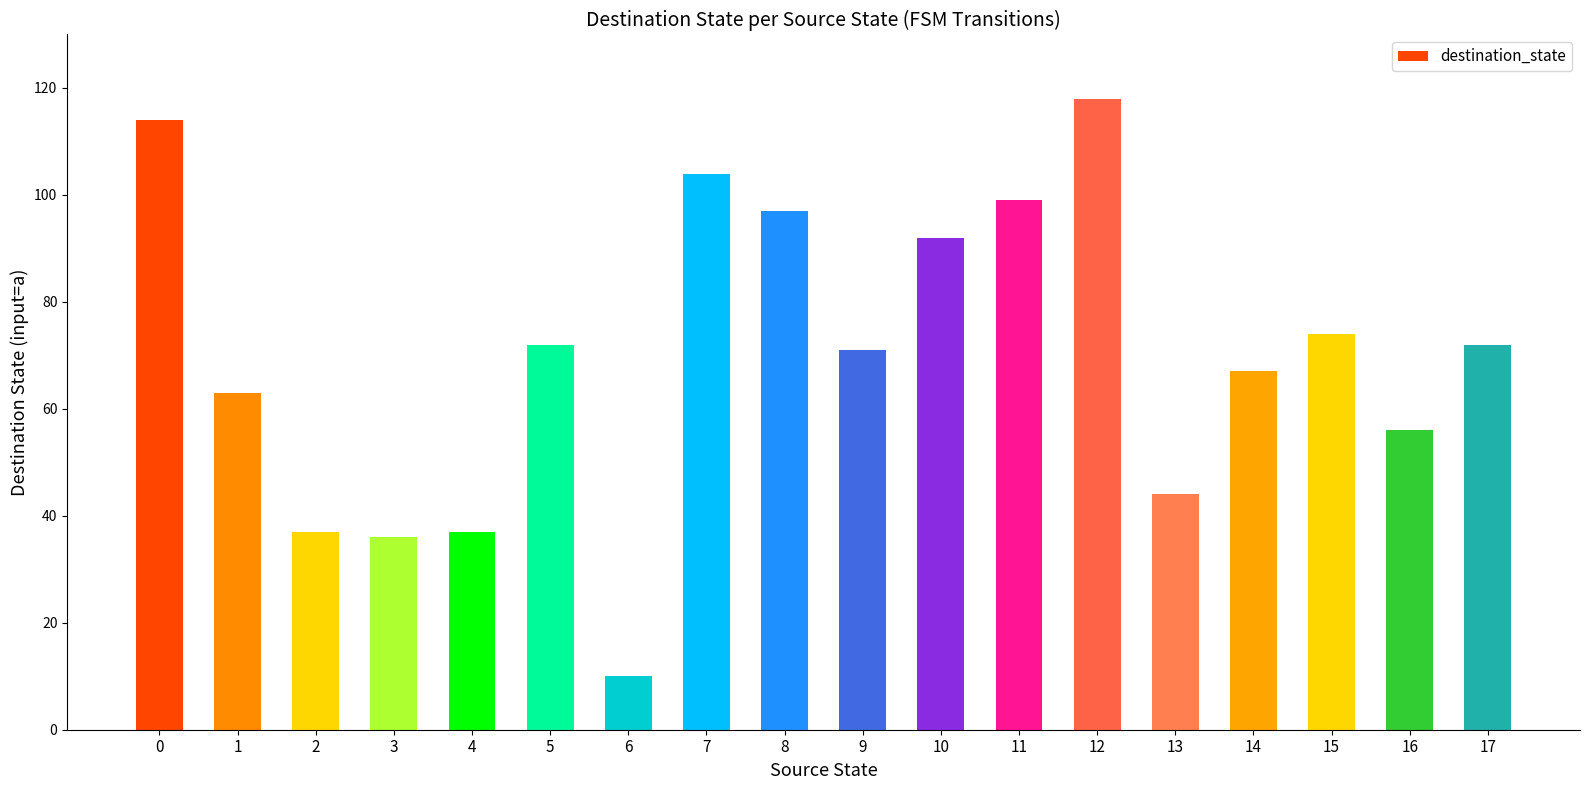

What is the change in value from 9 to 17?

+1